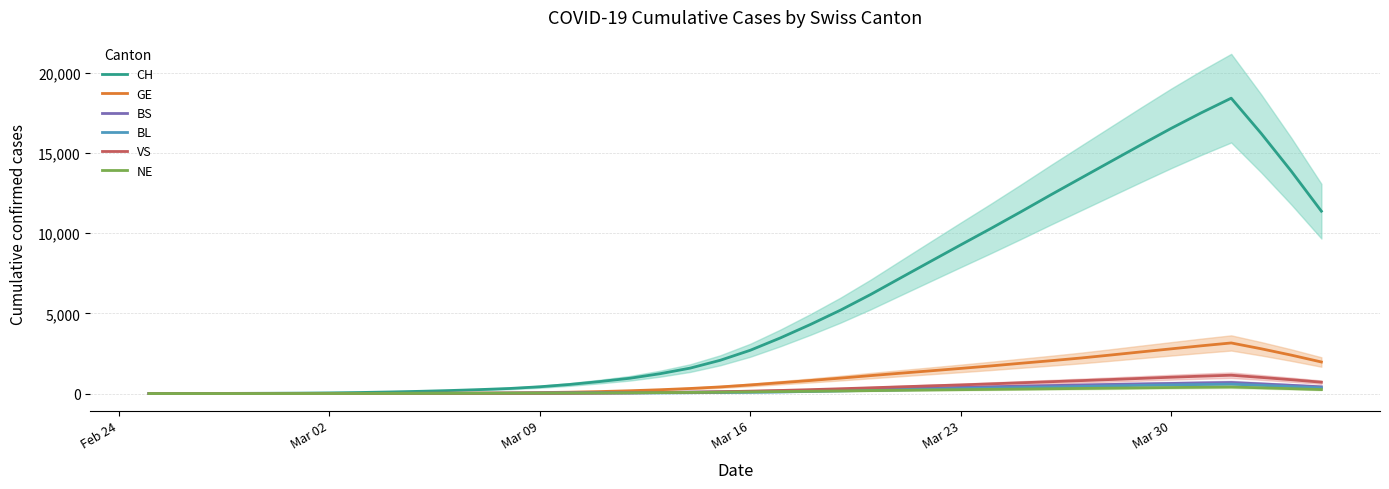

What is the highest value of the VS series?

1143.4